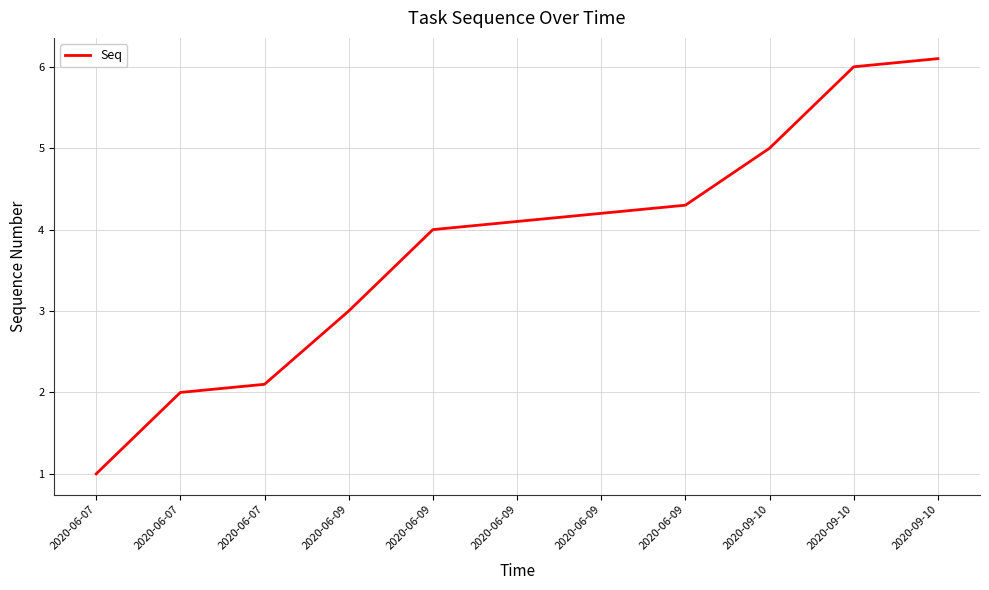

Reading left to right, transcribe all the data shown in this chart.

1.0	2.0	2.1	3.0	4.0	4.1	4.2	4.3	5.0	6.0	6.1